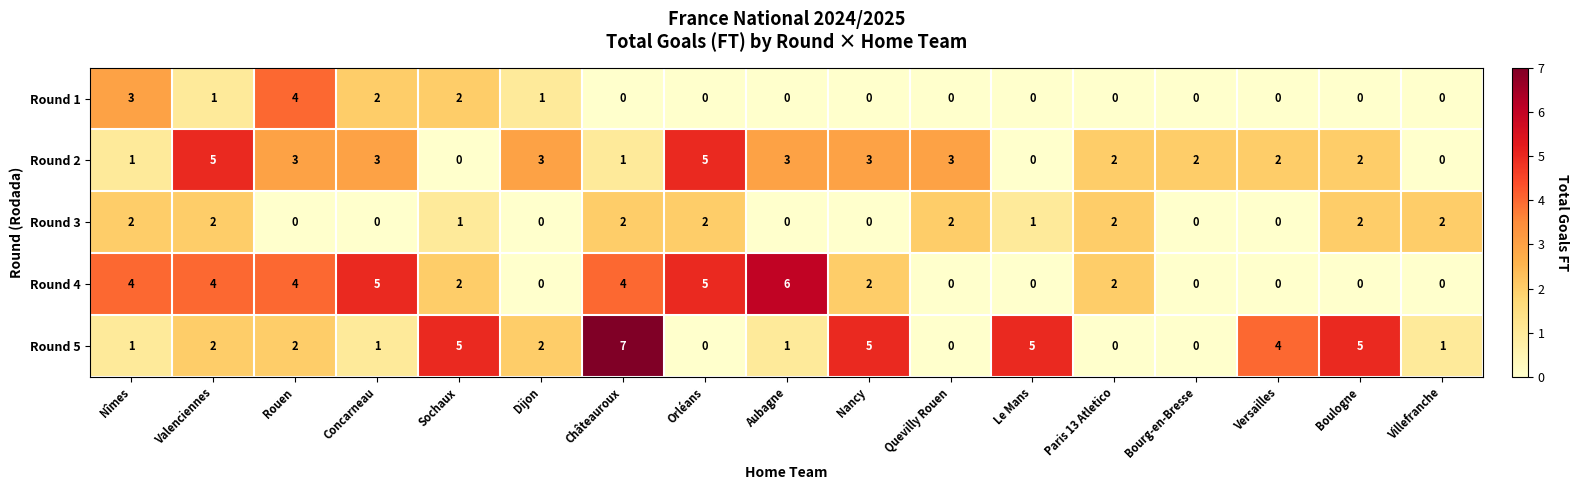

What is the difference between the Round 4 values at Dijon and Valenciennes?

4